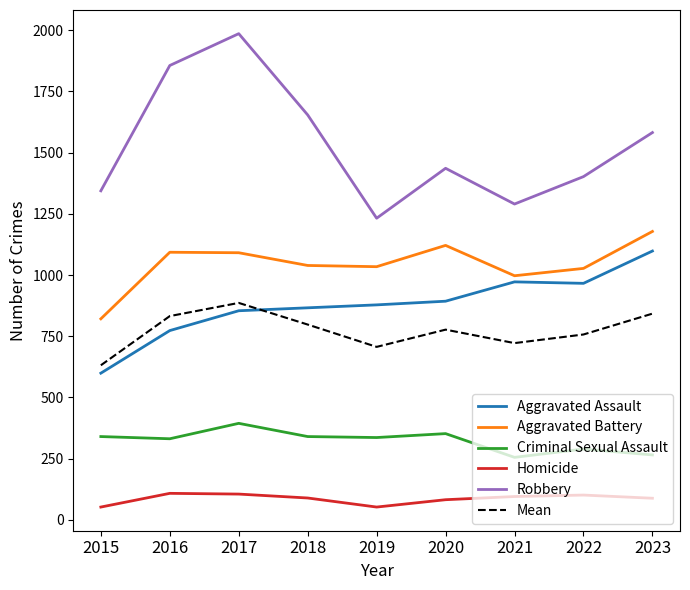

What is the difference between the highest and lowest values at 2016?

1748.0